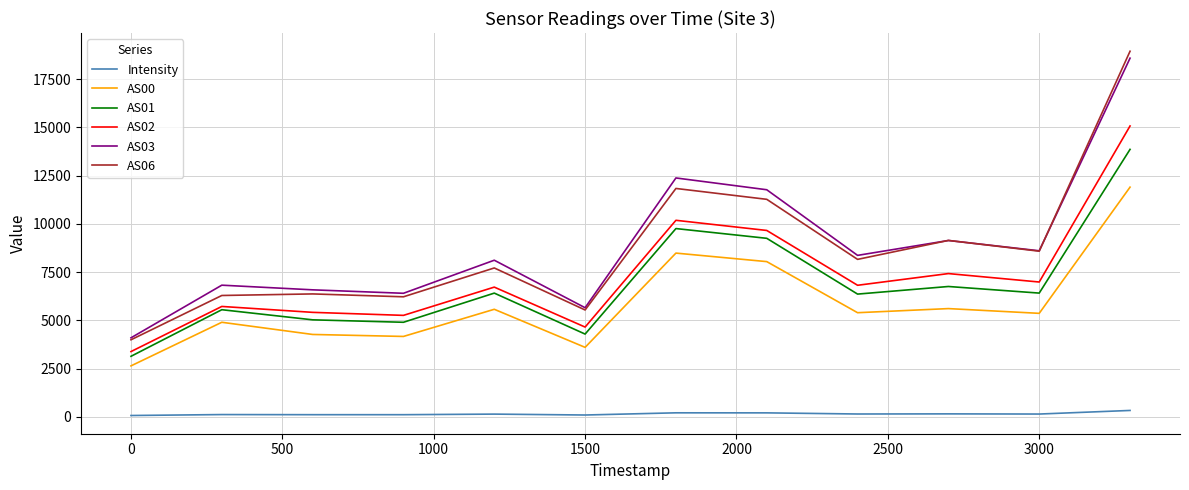

True or false: AS03 and AS01 cross at least once.

False